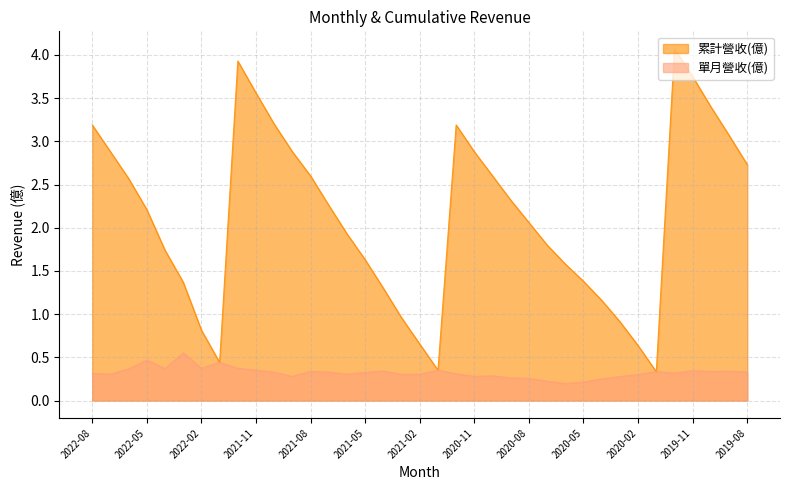

Where does the 累計營收(億) series first go above 2?

2022-08